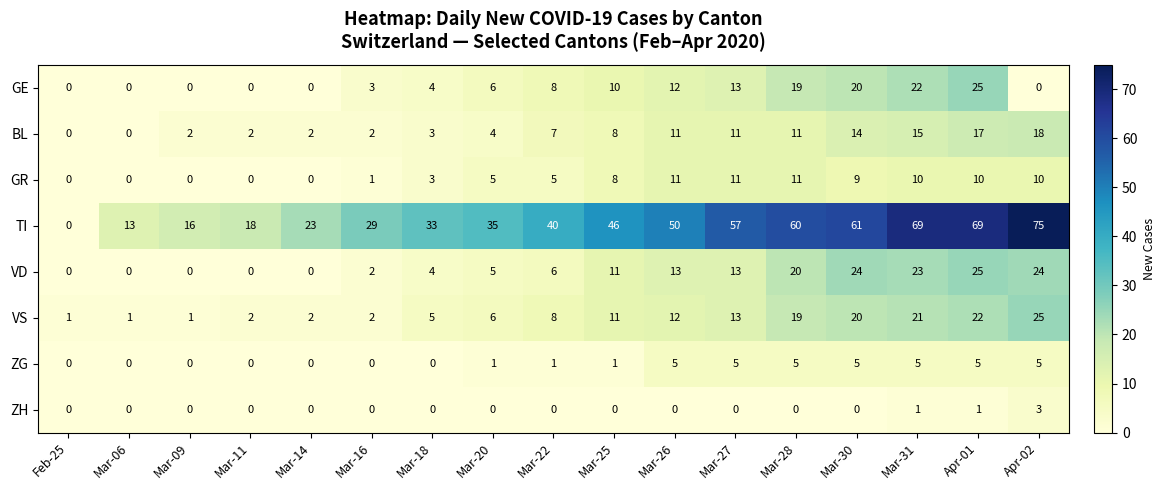

Which series has the widest spread of values?

TI